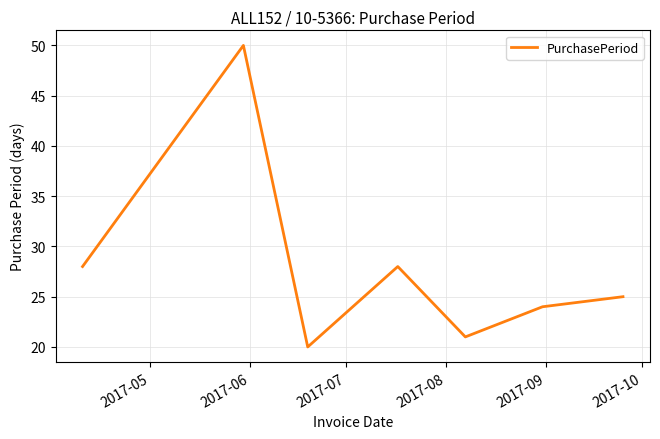

What is the maximum value shown in the chart?

50